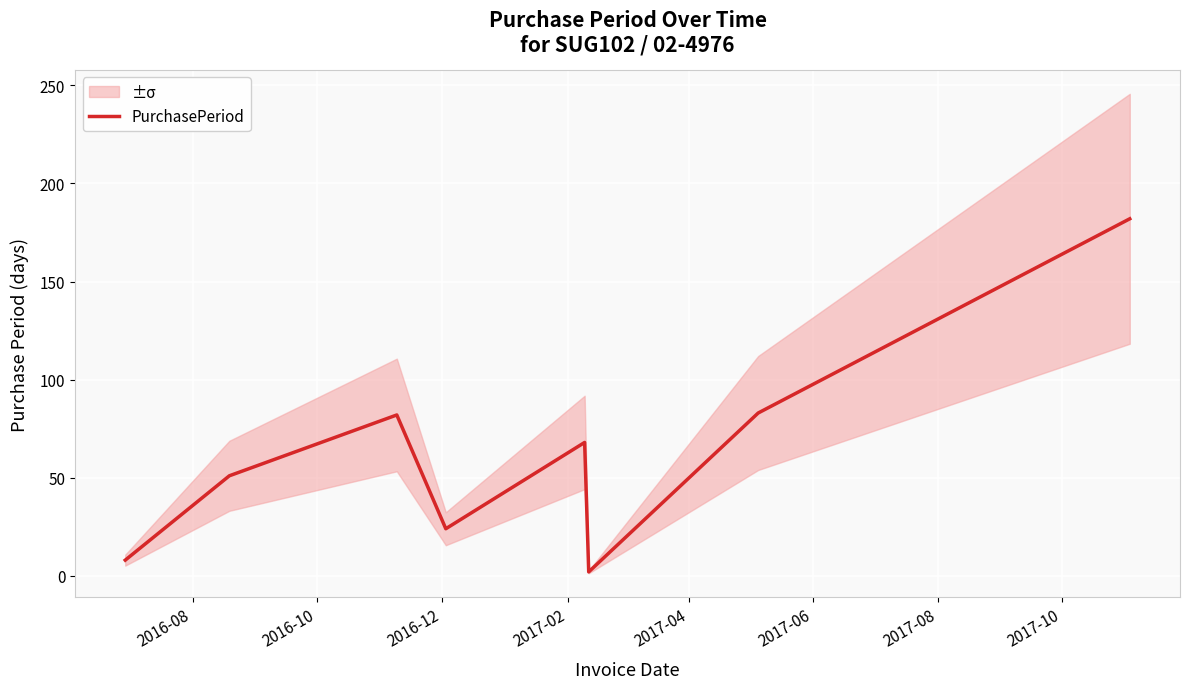

What is the highest value of the PurchasePeriod series?

182